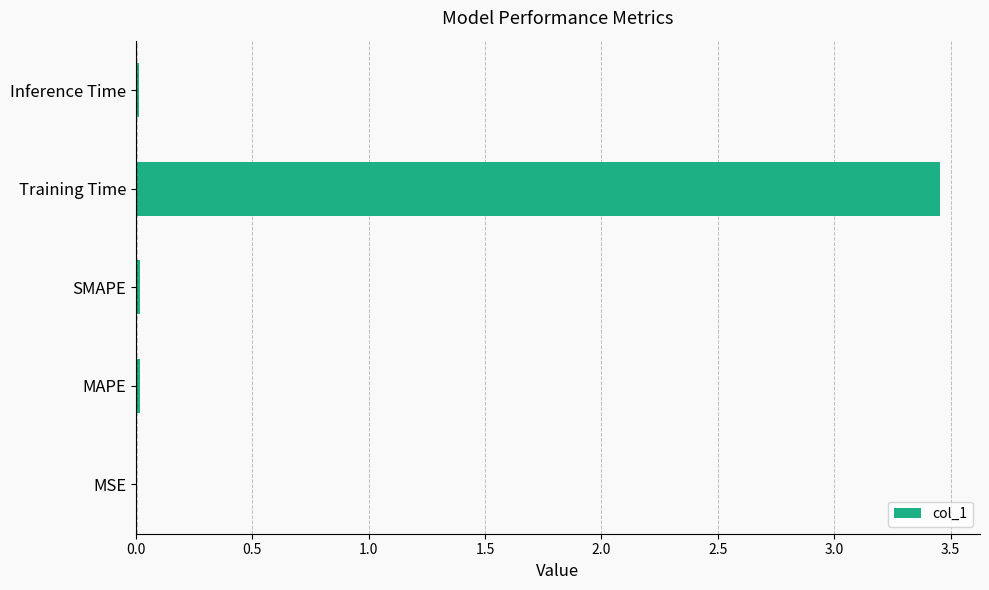

What is the average value?

0.7